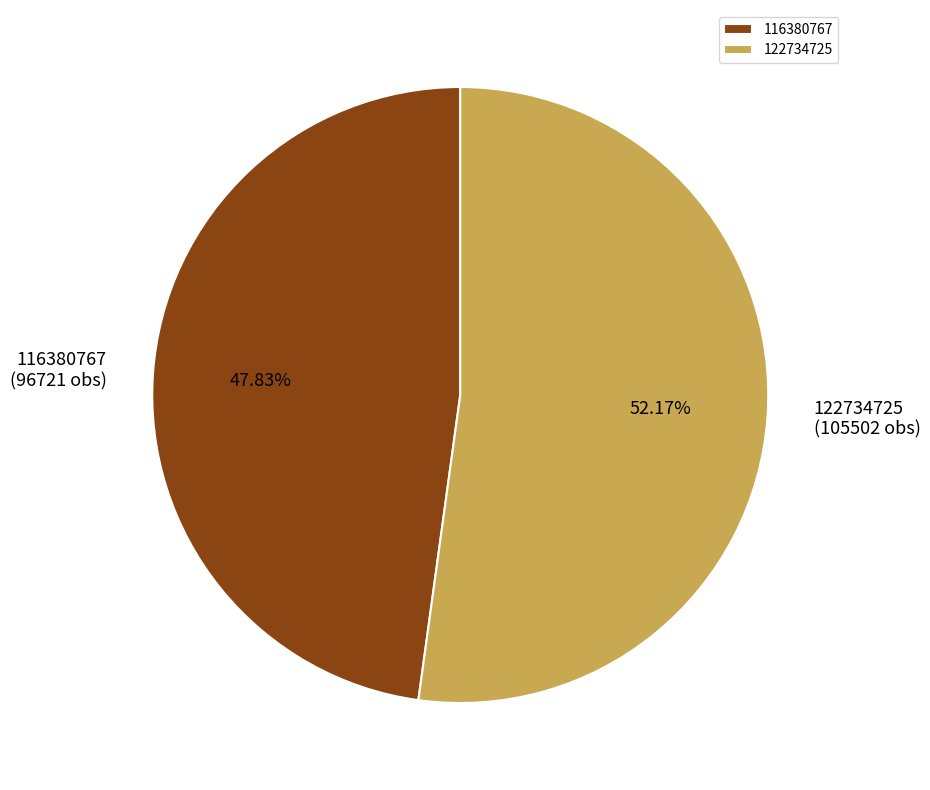

Which slice is the smallest?

116380767